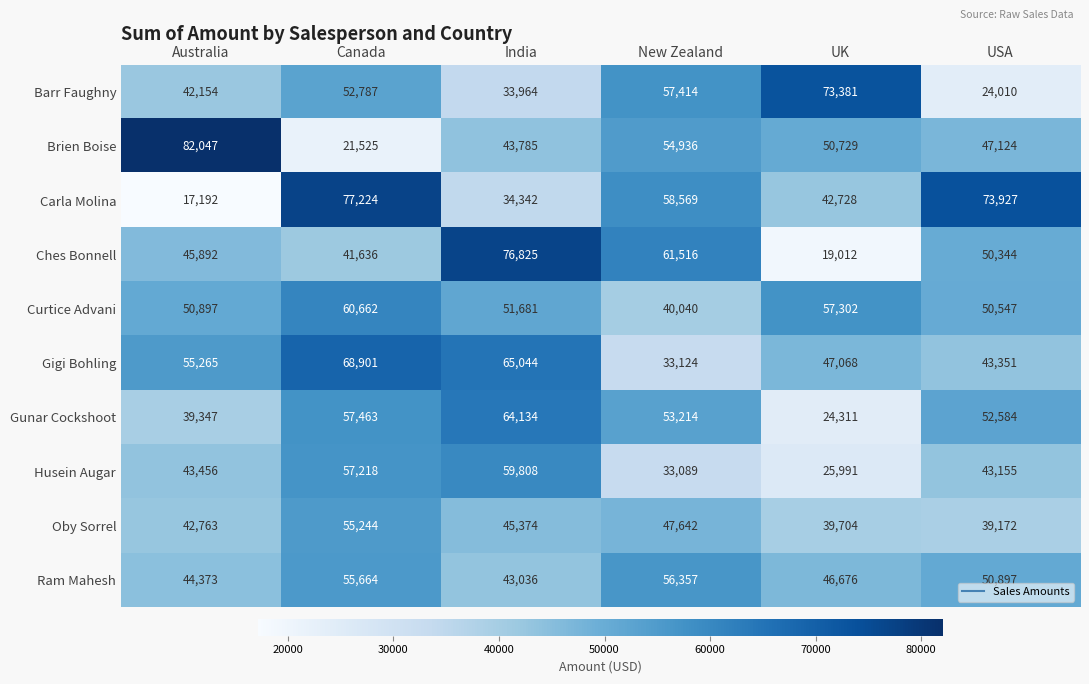

Which series has the largest total across all categories?

Gigi Bohling